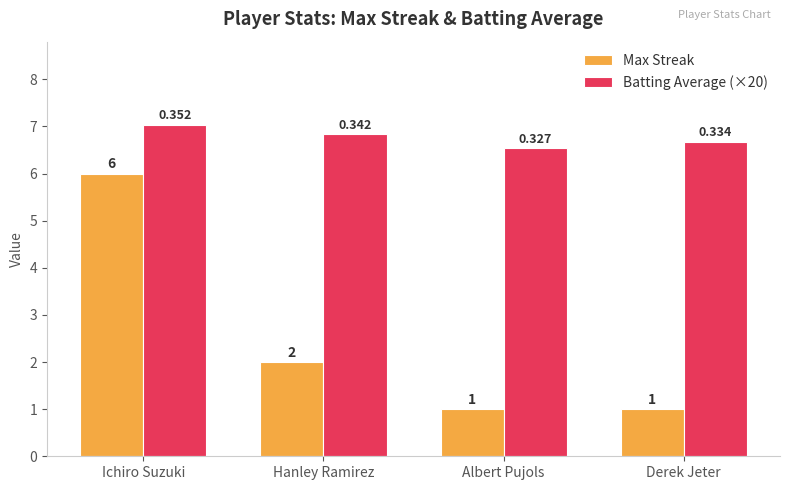

Which series changed the most between Hanley Ramirez and Derek Jeter?

Max Streak